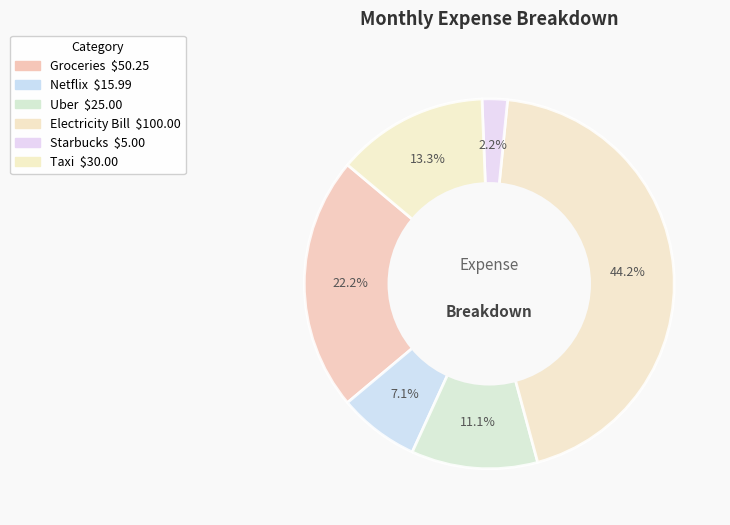

Which category has the smallest portion of the pie?

Starbucks